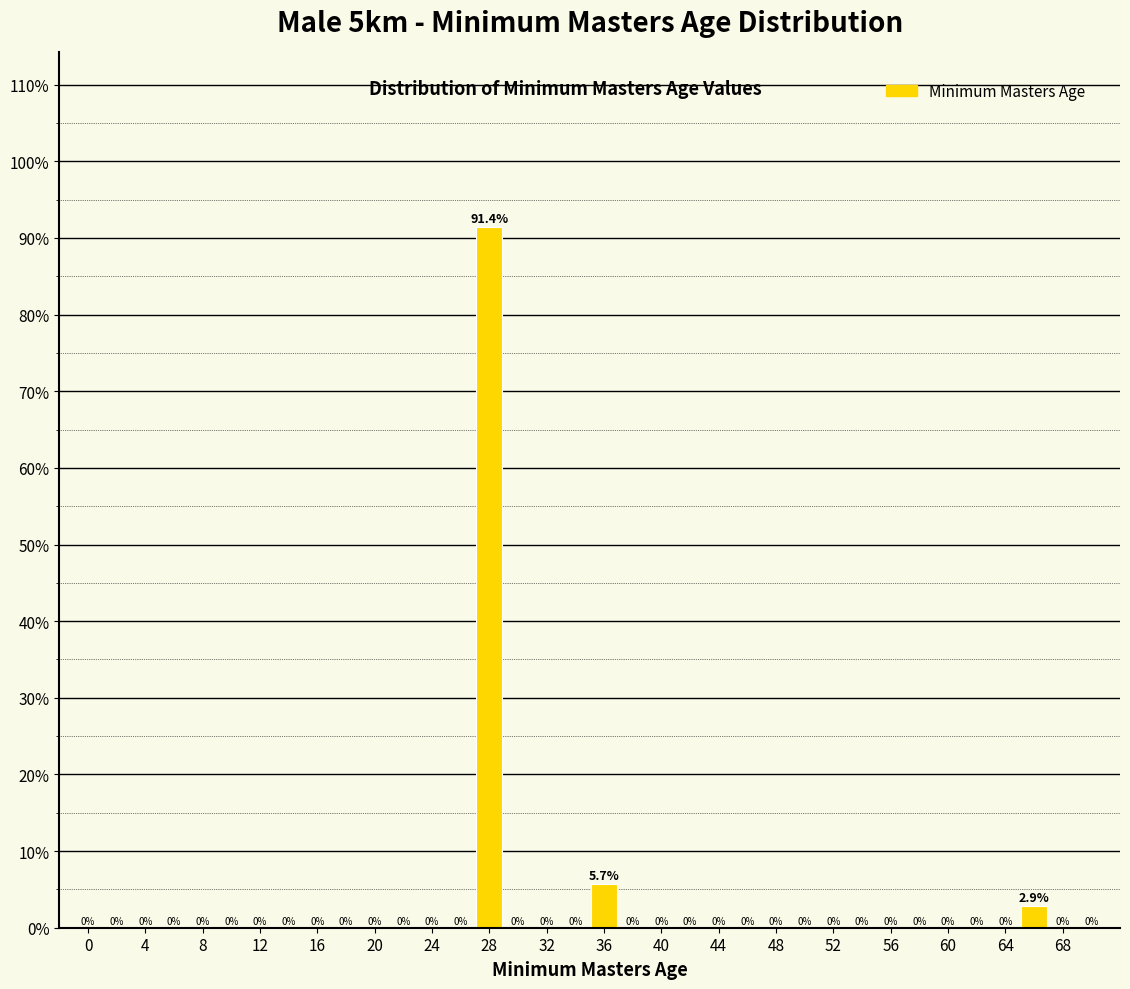

How many bars are there in total?

3